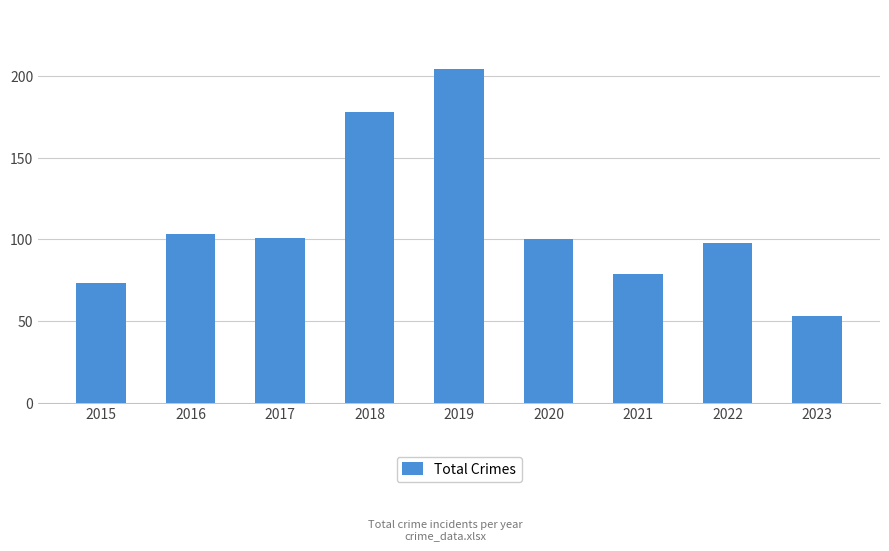

Is it true that the value at 2021 is 79?

True